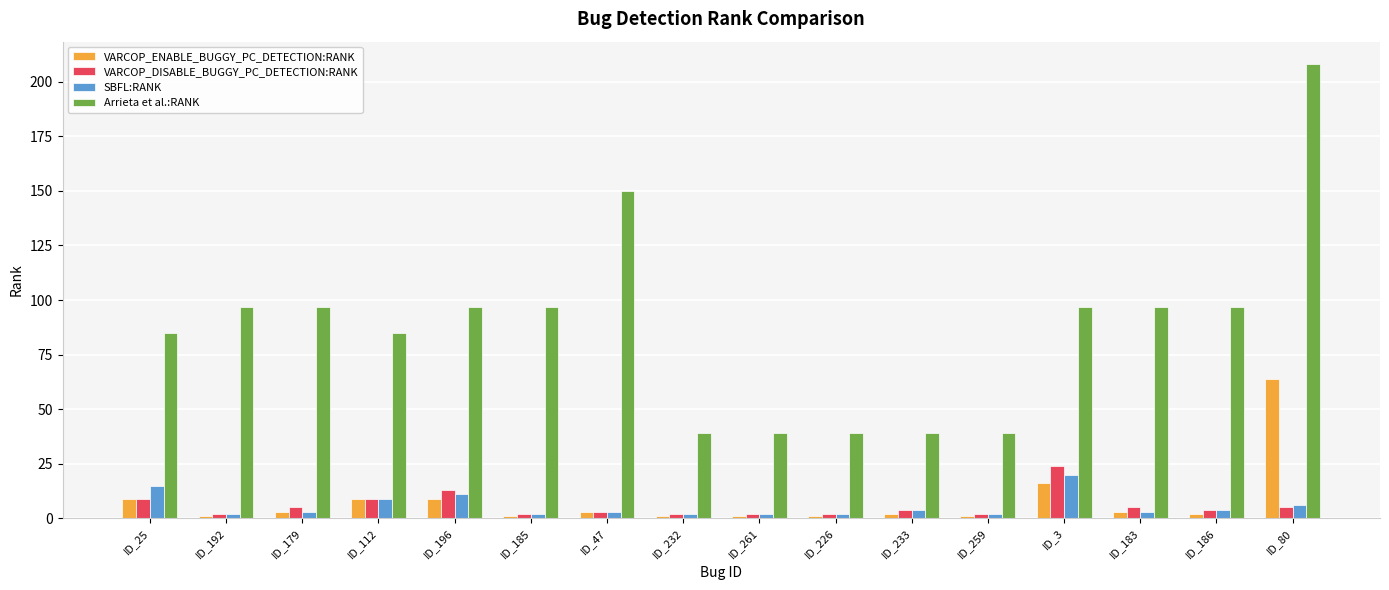

What is the maximum value shown in the chart?

208